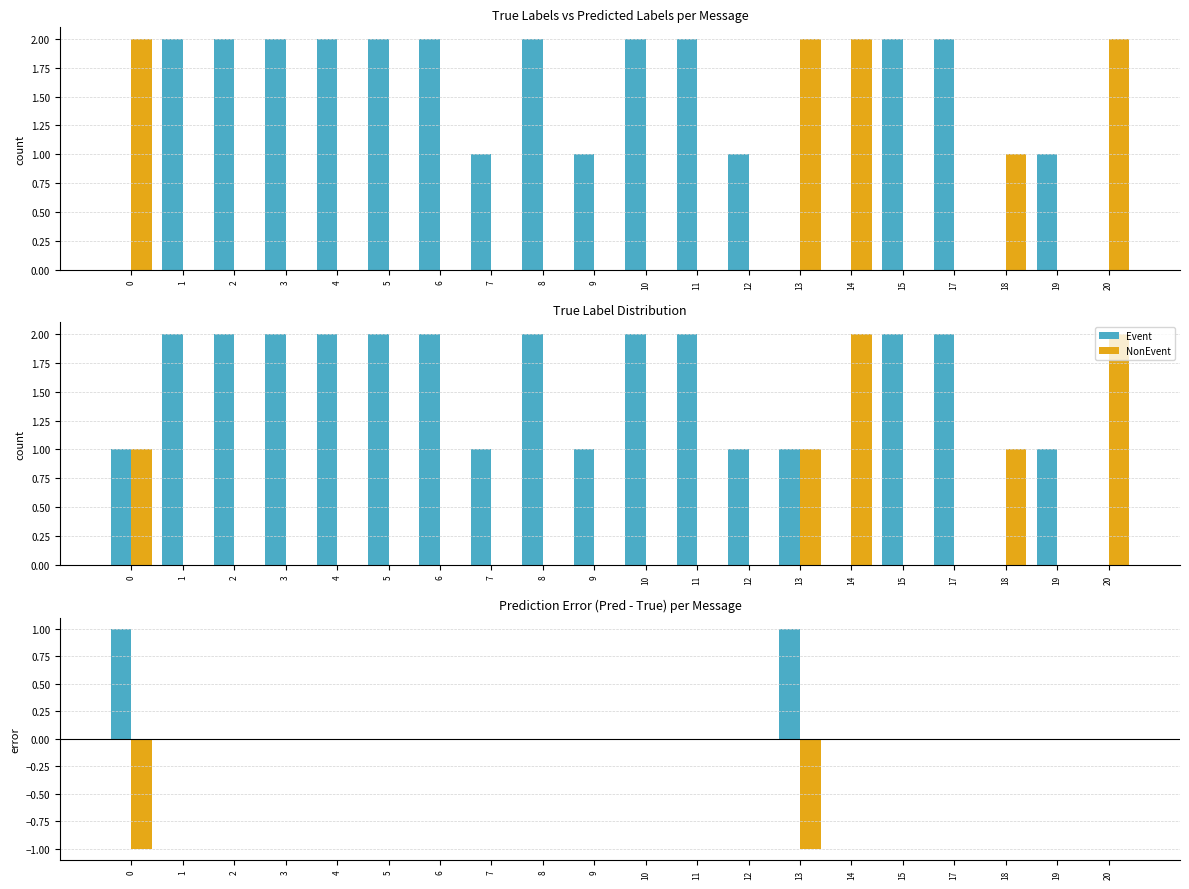

How many series are shown in this chart?

2